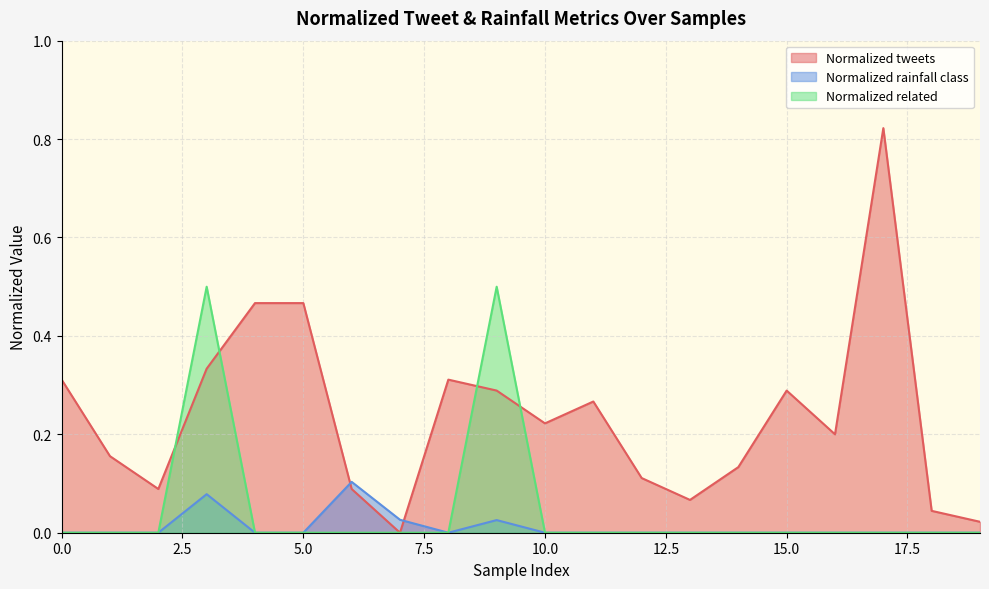

List the series in order of their overall mean, lowest first.

Normalized rainfall class, Normalized related, Normalized tweets